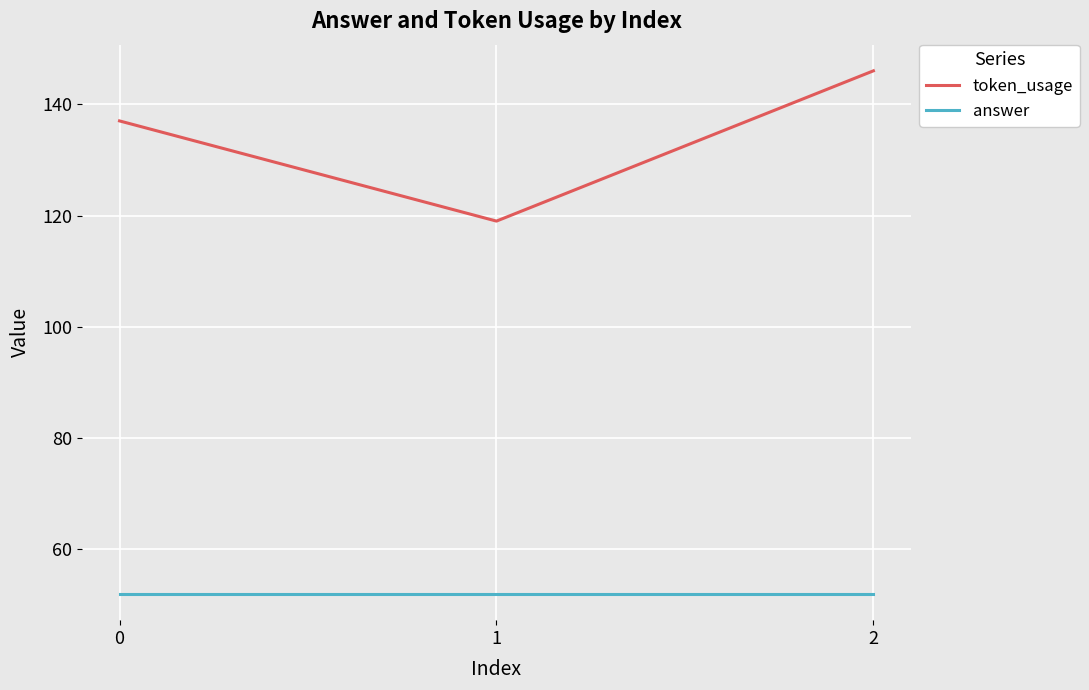

Reading left to right, extract all data points from this chart.

token_usage: 0=137	1=119	2=146
answer: 0=52	1=52	2=52